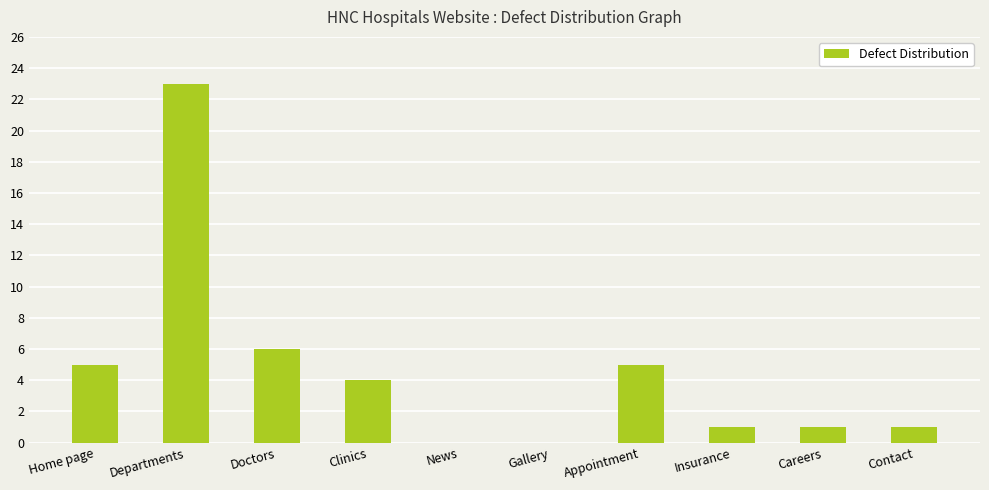

Between Gallery and Careers, which is larger?

Careers